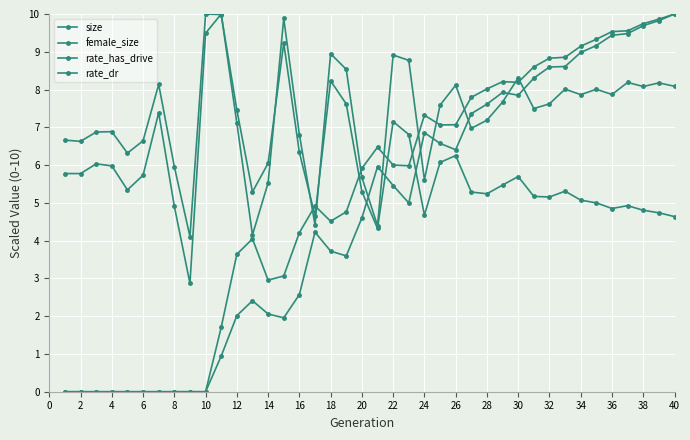

True or false: rate_has_drive and rate_dr intersect in this chart.

False